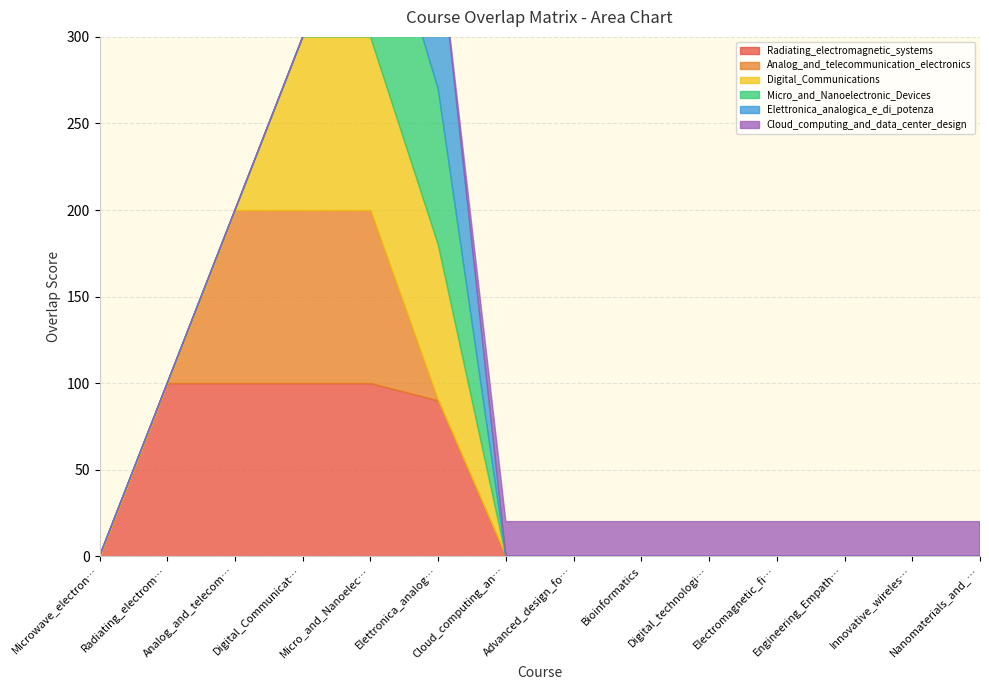

What are all the series names shown in the legend?

Radiating_electromagnetic_systems, Analog_and_telecommunication_electronics, Digital_Communications, Micro_and_Nanoelectronic_Devices, Elettronica_analogica_e_di_potenza, Cloud_computing_and_data_center_design